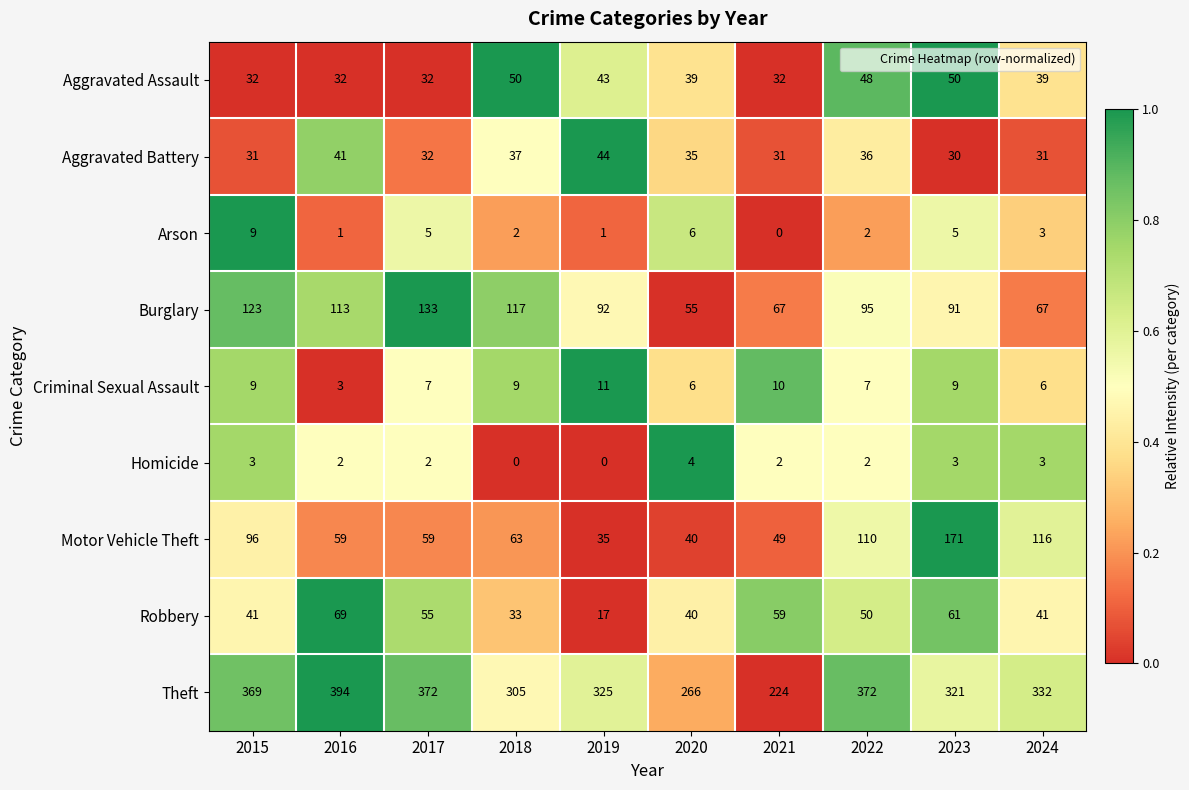

Is it true that Motor Vehicle Theft equals 16 at 2019?

False